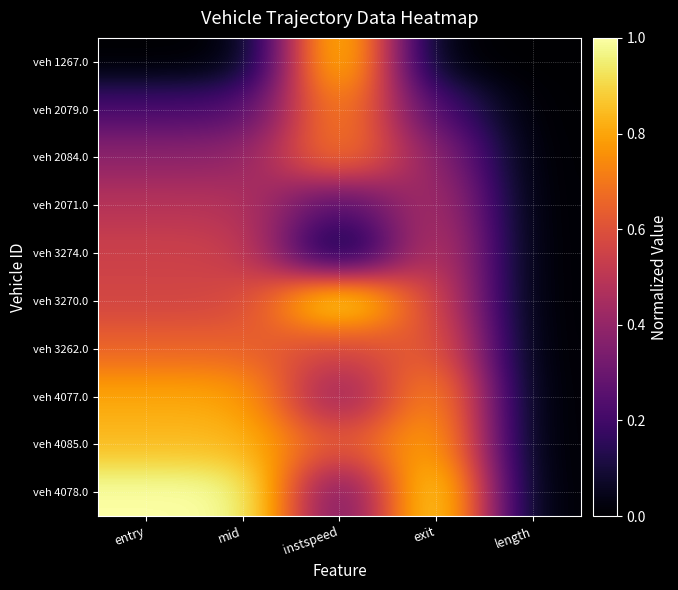

Rank the series at entry from highest to lowest value.

veh 4078.0, veh 4085.0, veh 4077.0, veh 3262.0, veh 3270.0, veh 3274.0, veh 2071.0, veh 2084.0, veh 2079.0, veh 1267.0